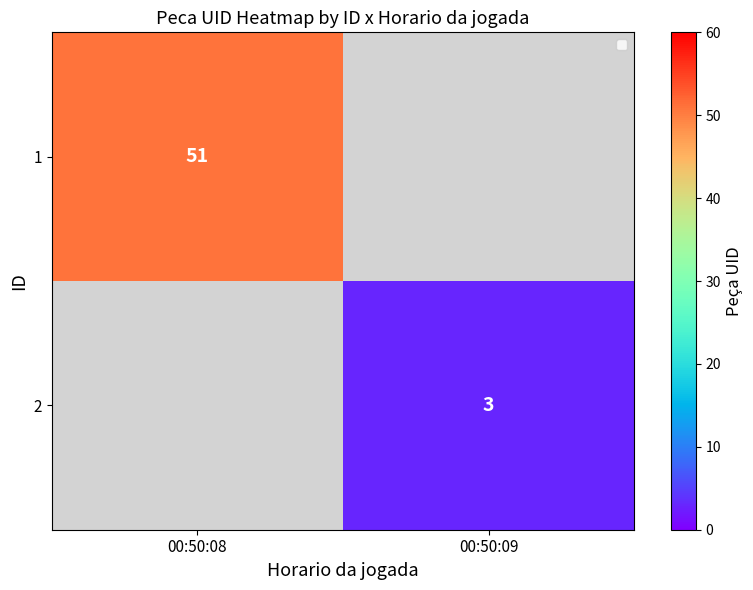

What is the maximum value shown in the chart?

51.0